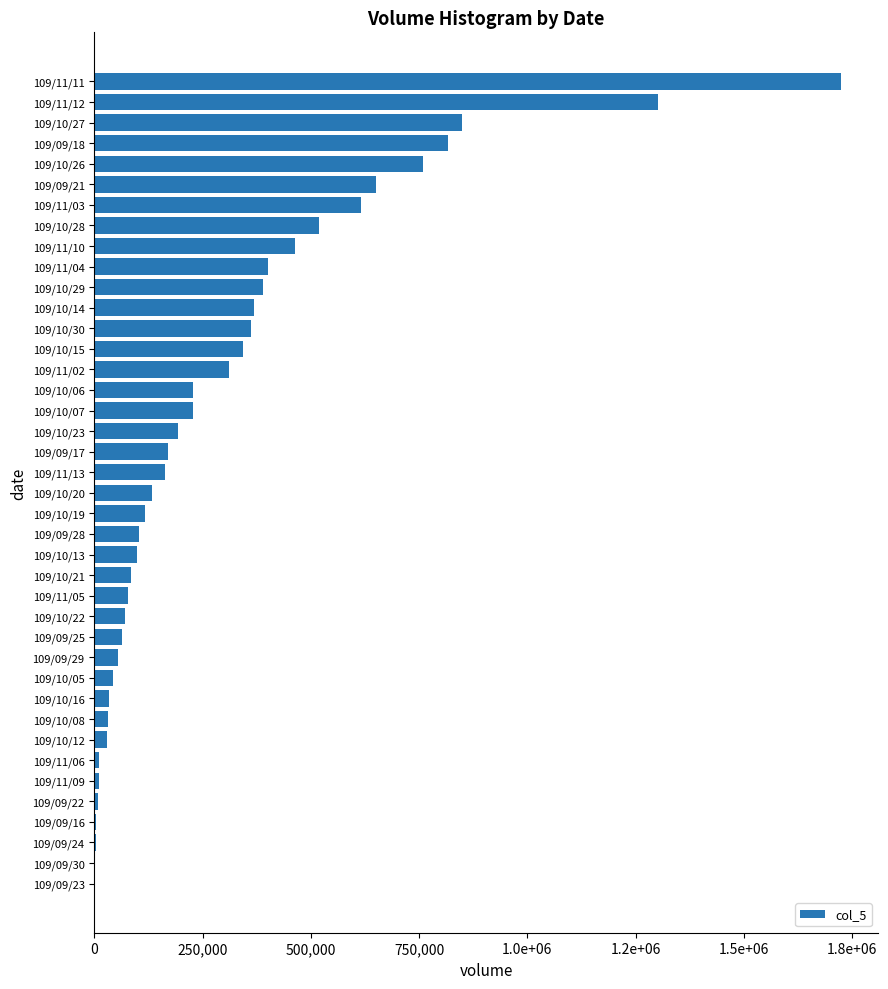

Are the bars horizontal?

Yes